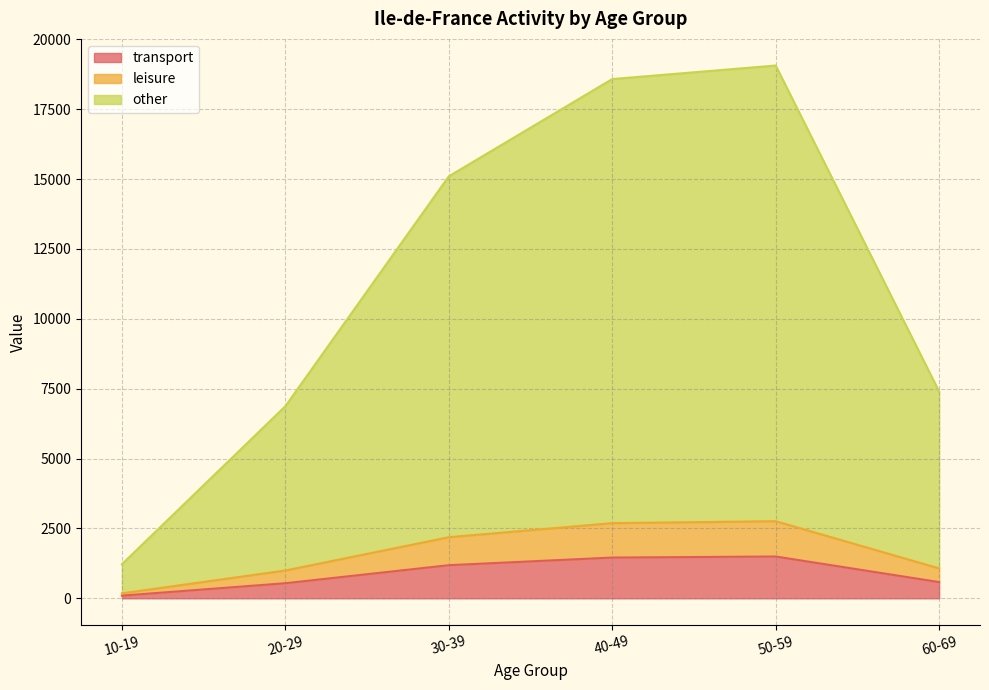

What is the highest value of the transport series?

1495.7